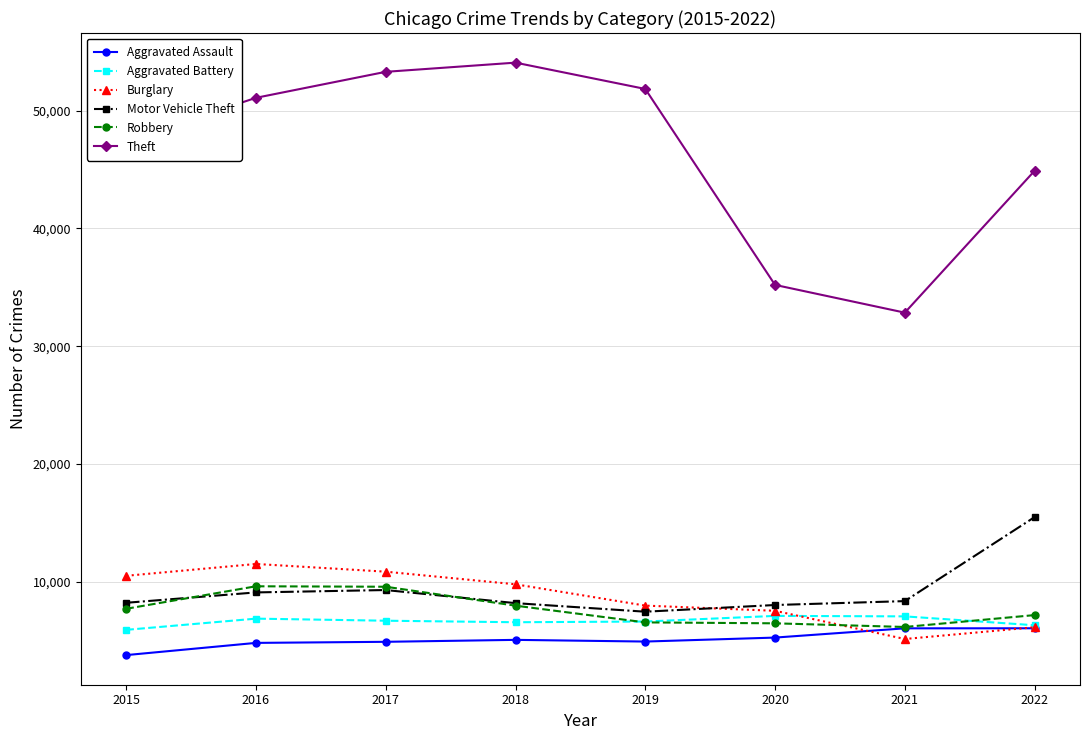

How many lines are shown in the chart?

6